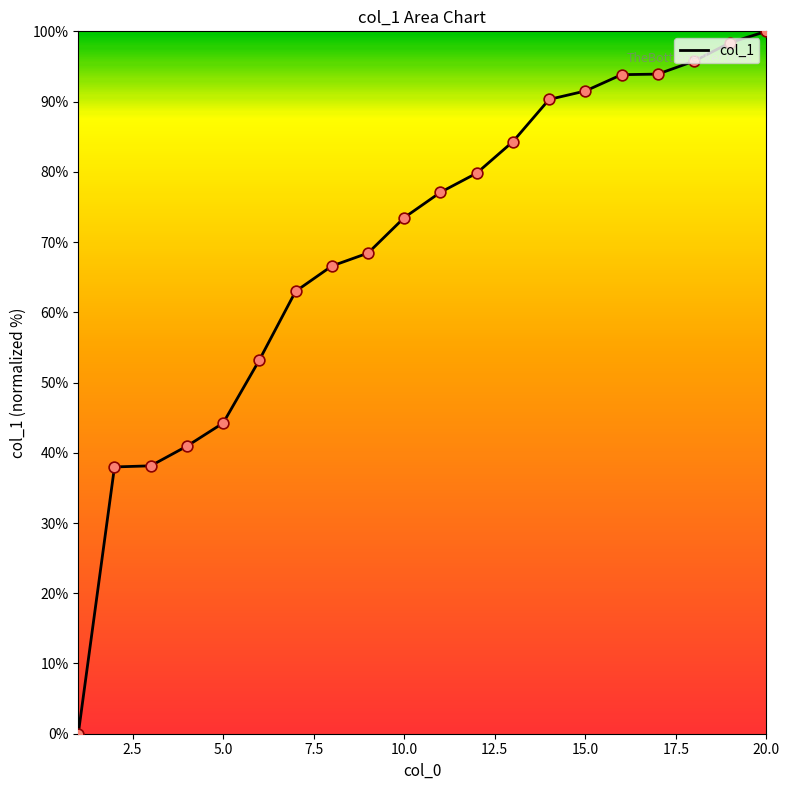

What is the greatest value displayed?

100.0